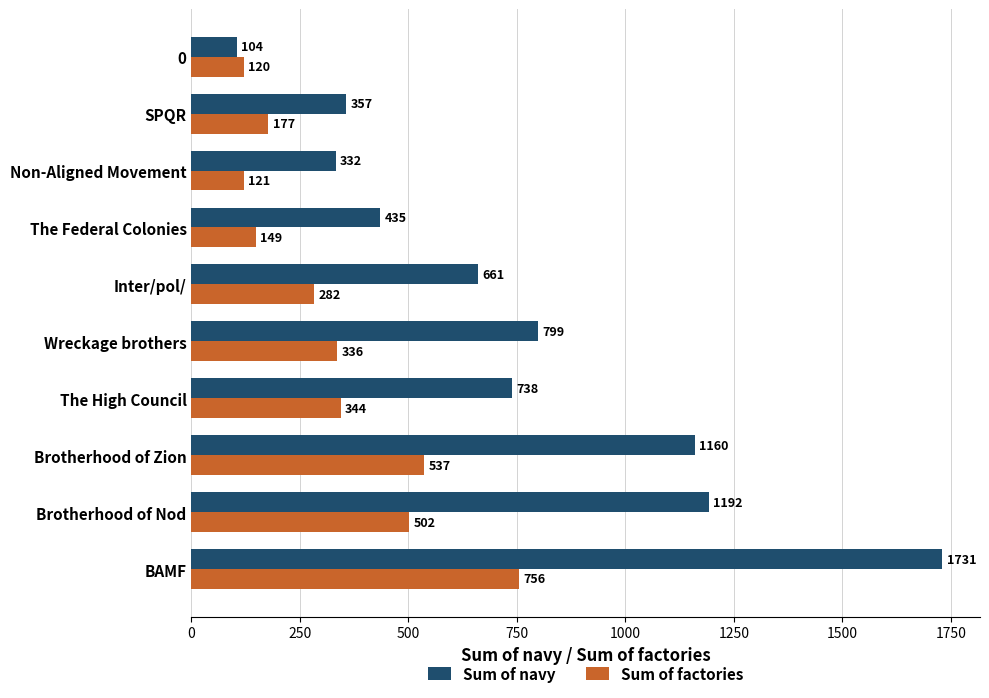

Rank the series by their maximum value, from highest to lowest.

Sum of navy, Sum of factories